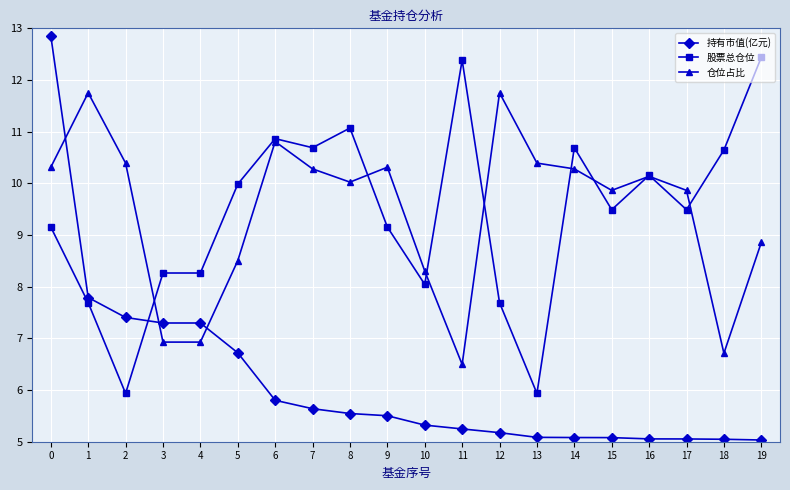

What is the value of the 持有市值(亿元) point at the 13th from the left?

5.2